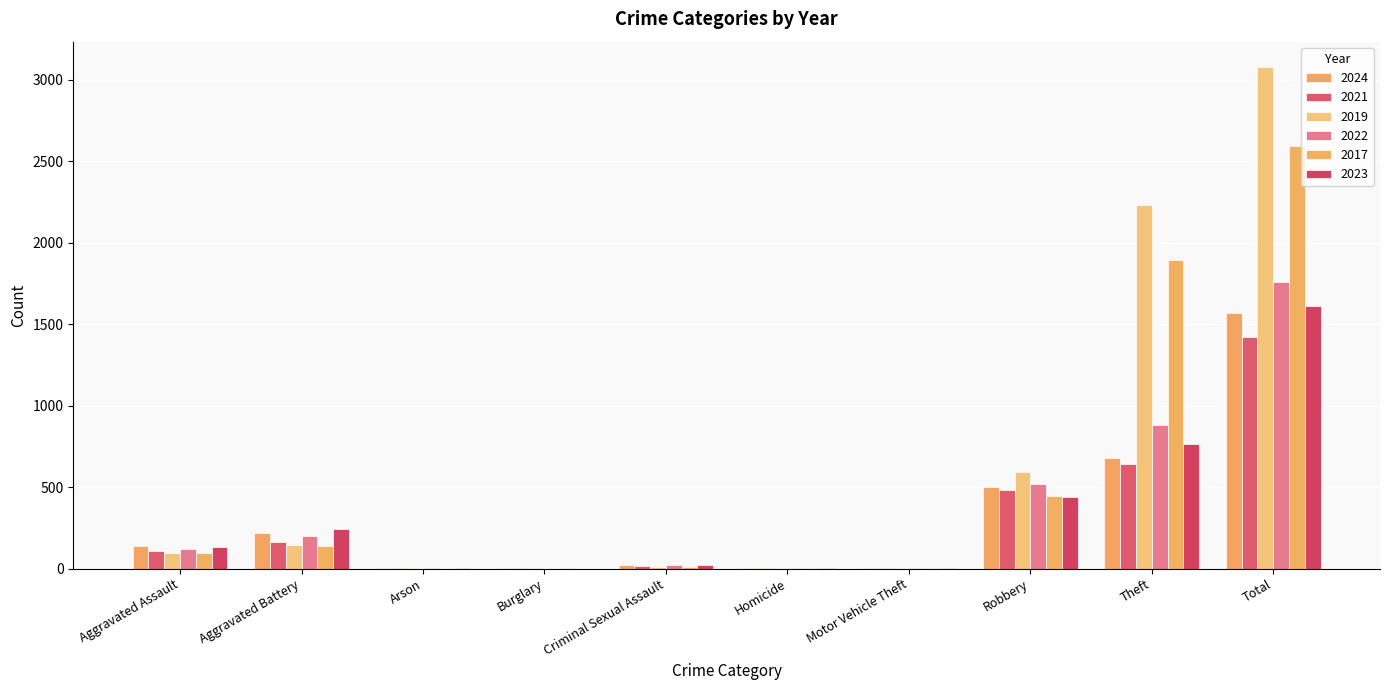

How many distinct data groups are displayed?

6